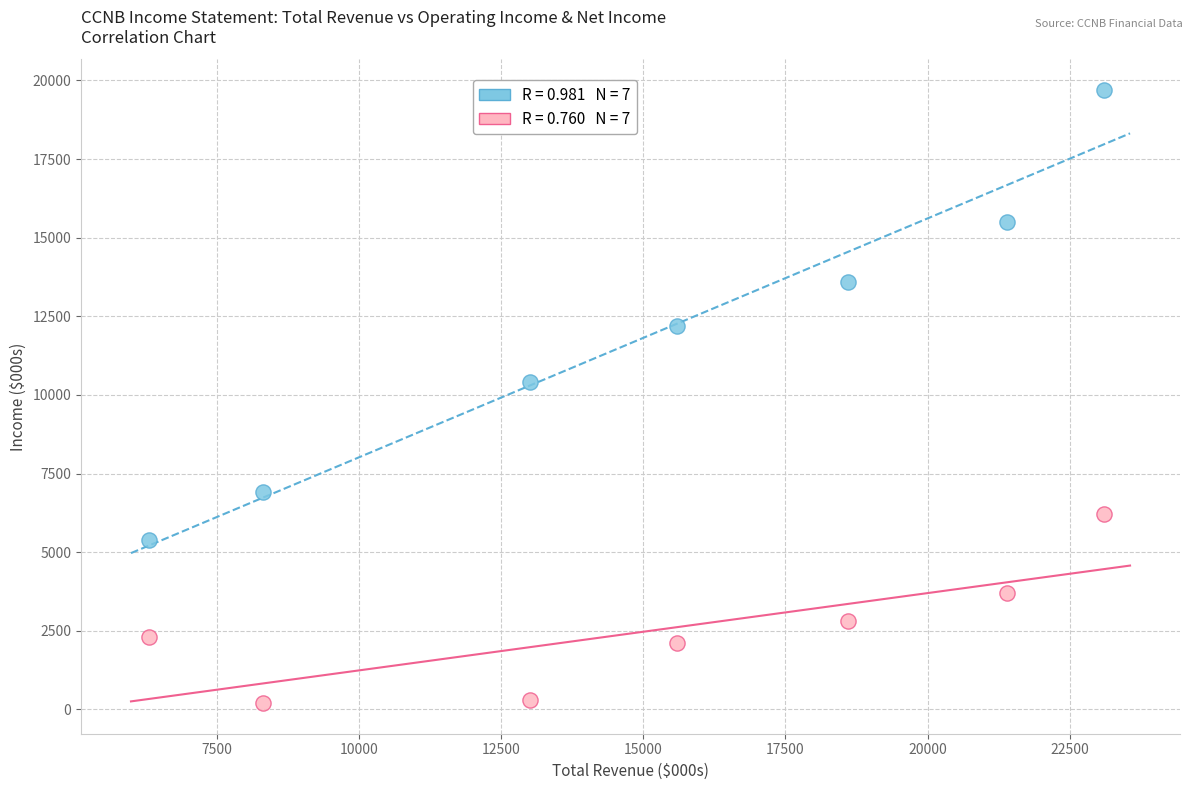

Across all series, what Y value is closest to 9950?

10400